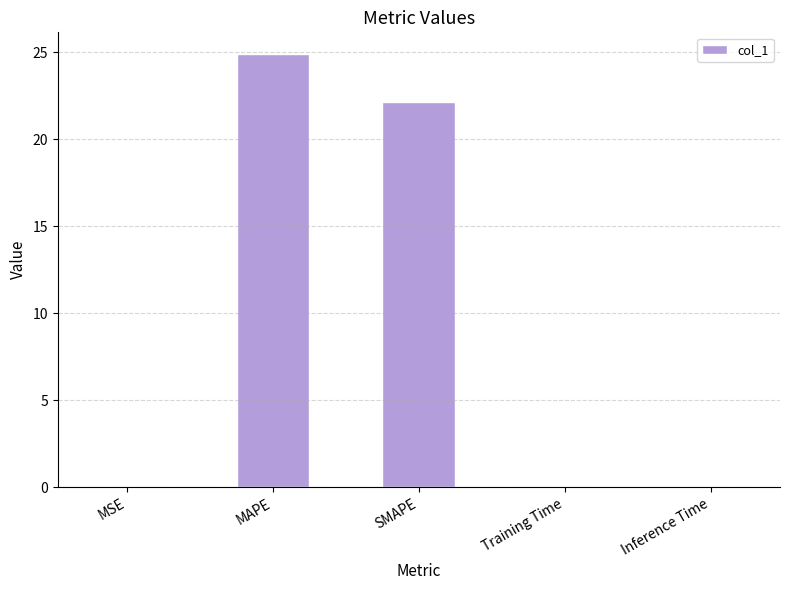

What is the difference between the values at Inference Time and SMAPE?

22.1